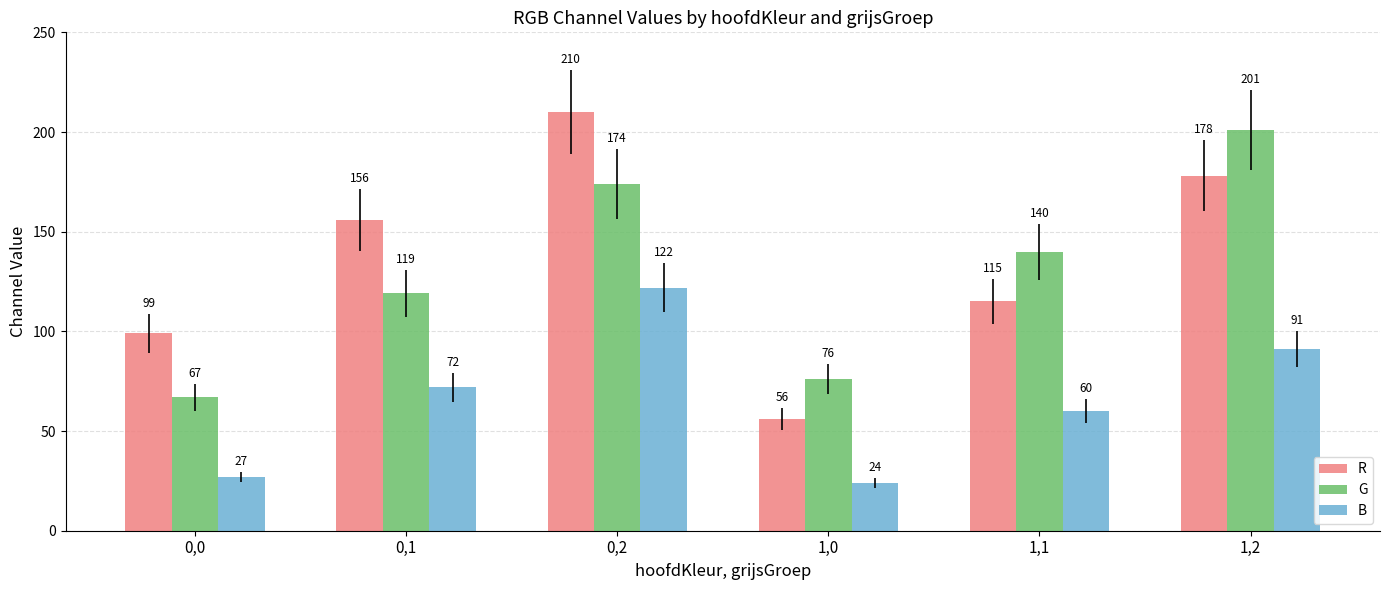

Rank the series by their maximum value, from highest to lowest.

R, G, B